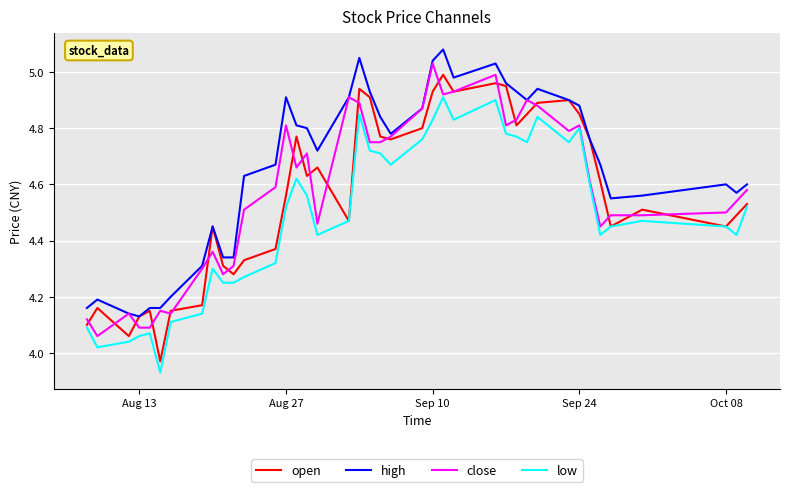

Which series has the largest total across all categories?

high